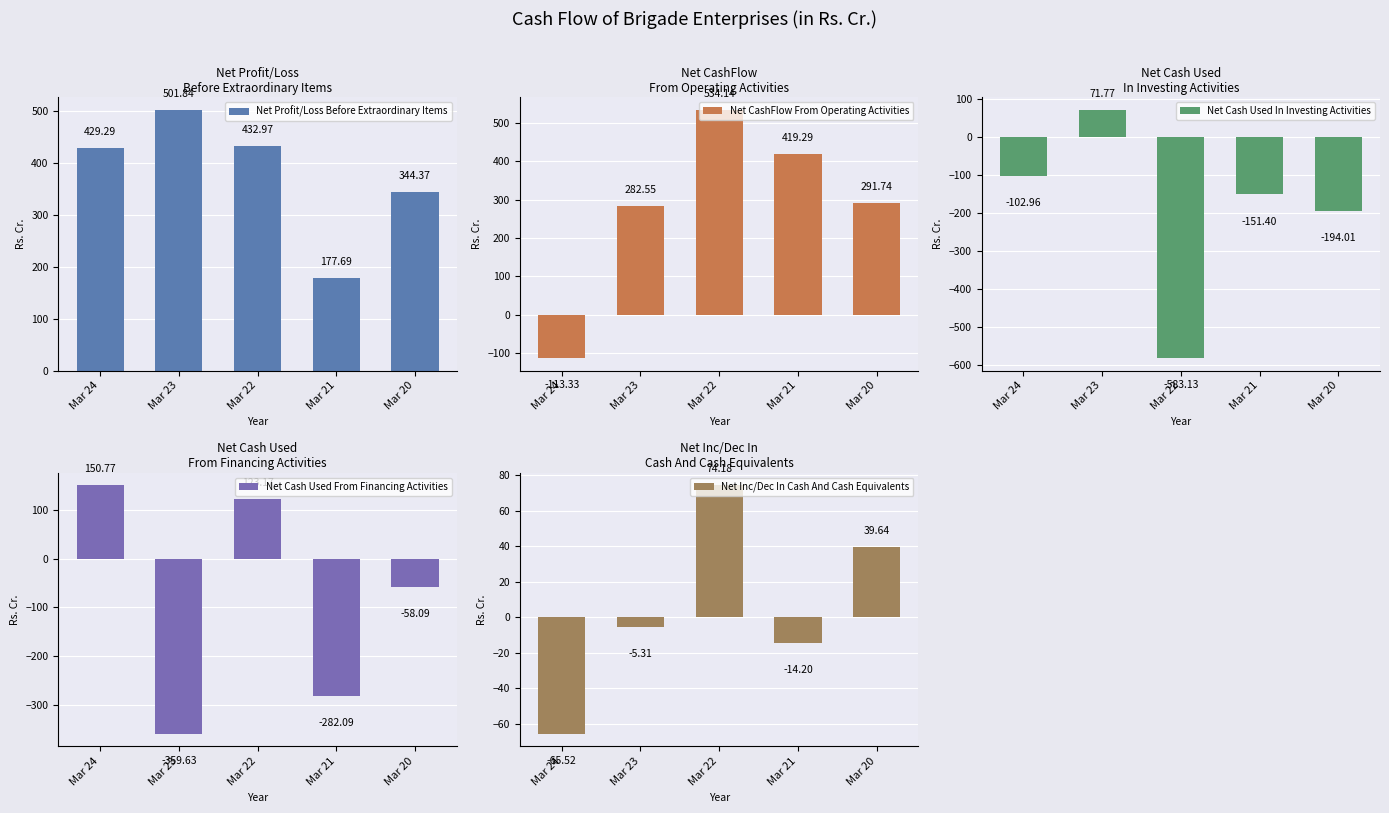

At which category is the sum across all series the highest?

Mar 22